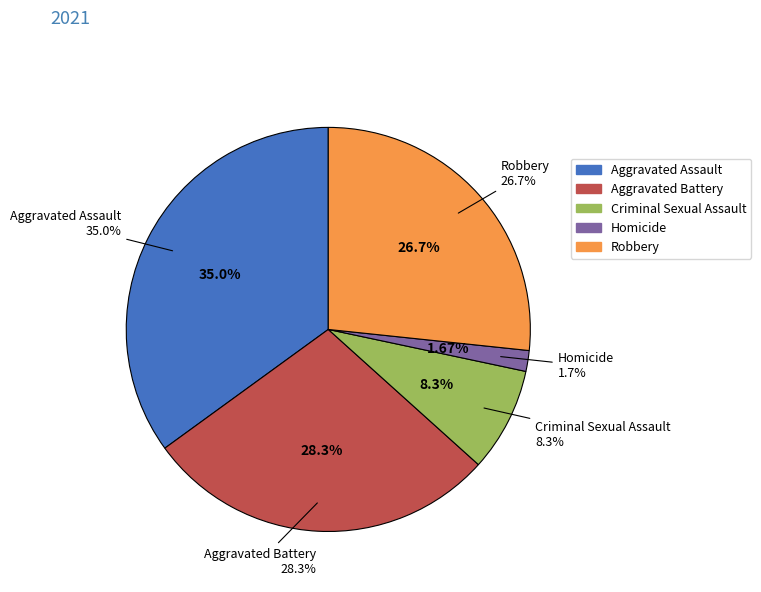

Count the number of slices in the pie.

5